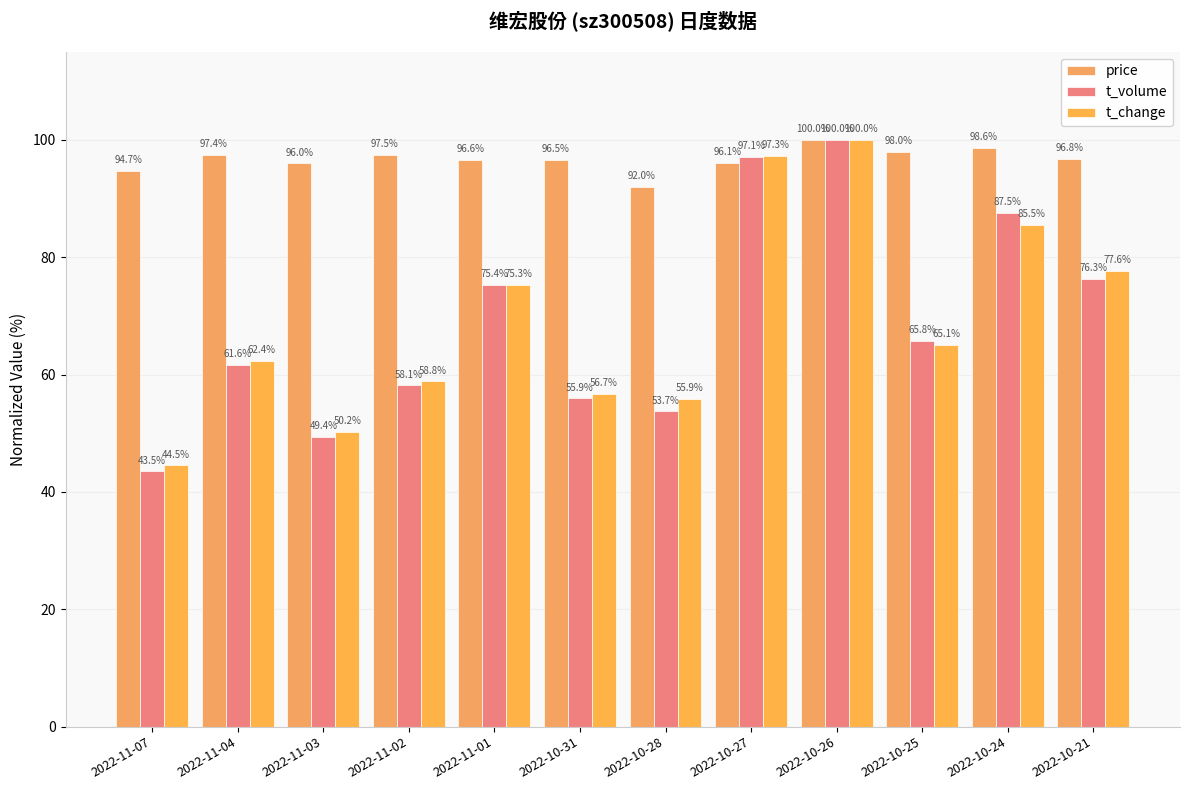

True or false: t_volume has a value of 28.9 at 2022-11-01.

False